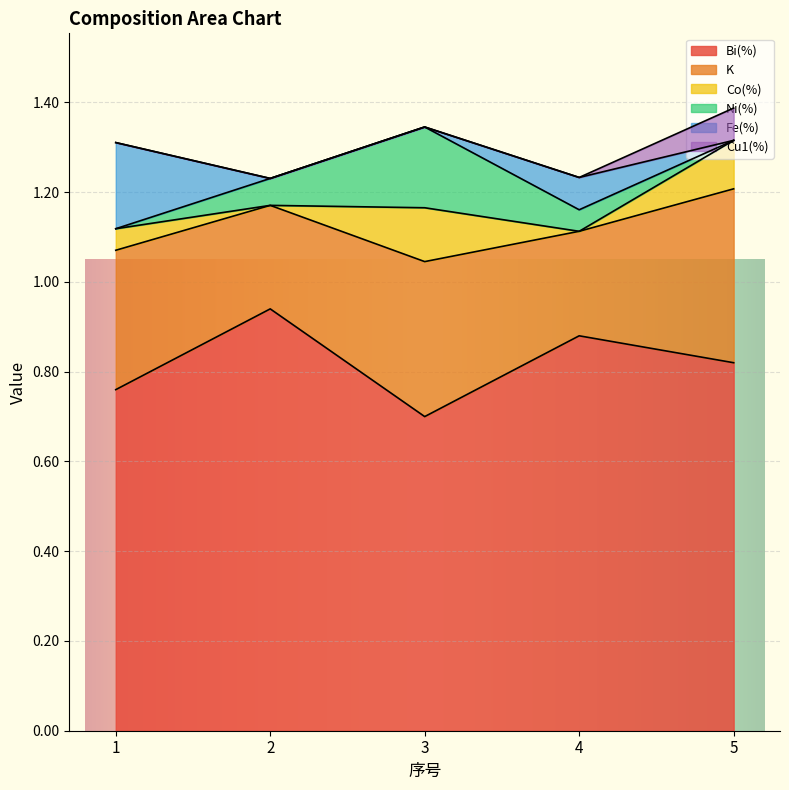

Reading right to left, what are all the values shown in this chart?

Bi(%): 0.8	0.9	0.7	0.9	0.8
K: 0.4	0.2	0.3	0.2	0.3
Co(%): 0.1	0.0	0.1	0.0	0.0
Ni(%): 0.0	0.0	0.2	0.1	0.0
Fe(%): 0.0	0.1	0.0	0.0	0.2
Cu1(%): 0.1	0.0	0.0	0.0	0.0